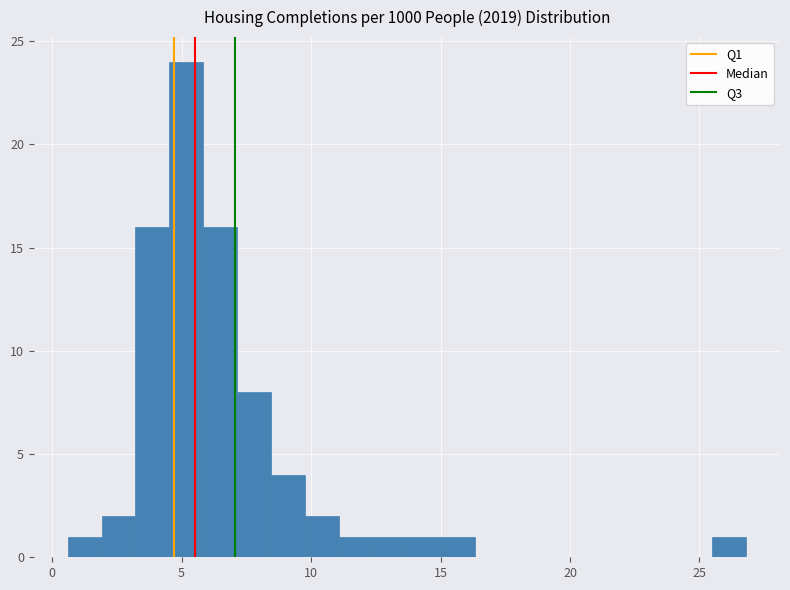

Read against the x-axis, roughly where is the centre of the tallest bar?

5.0